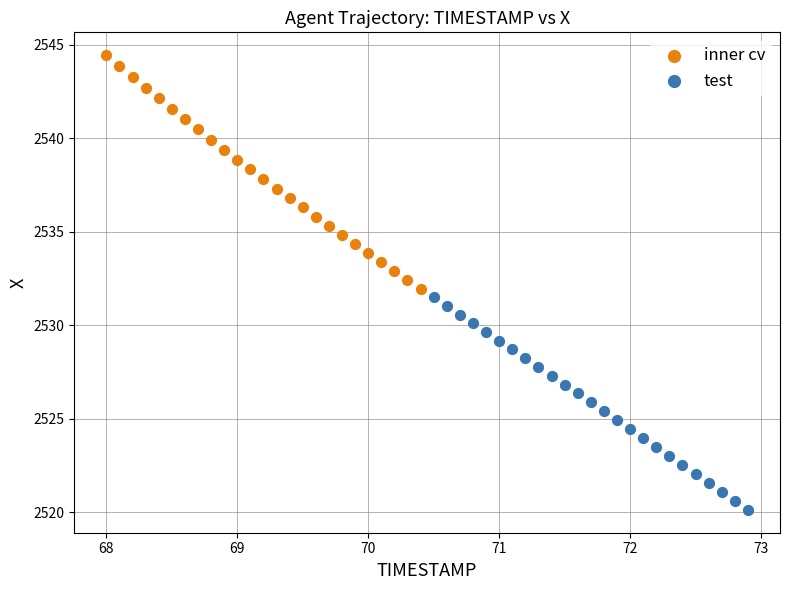

Which series has the largest Y range (max minus min)?

inner cv